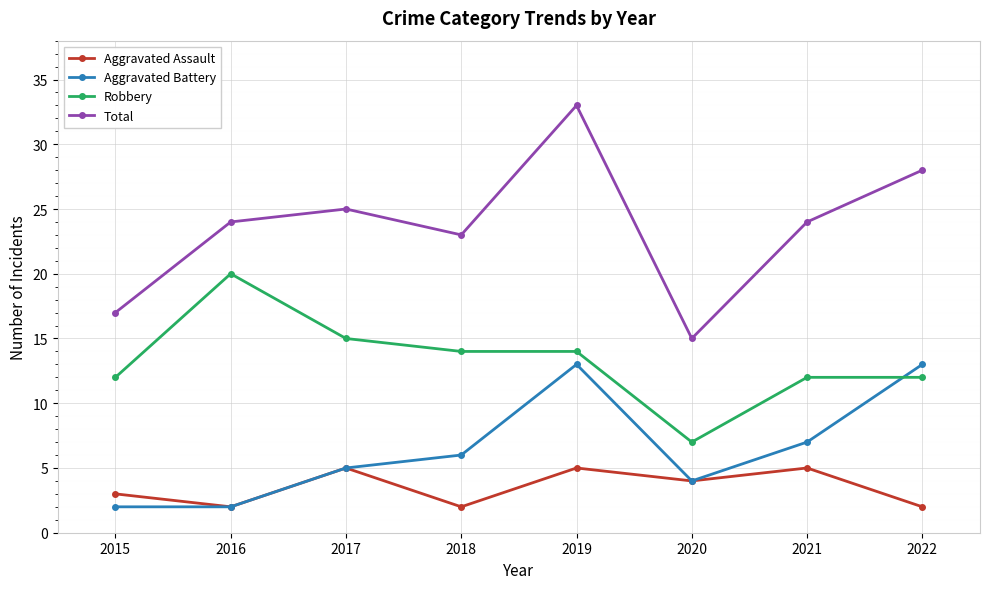

What is the average value of the Robbery series?

13